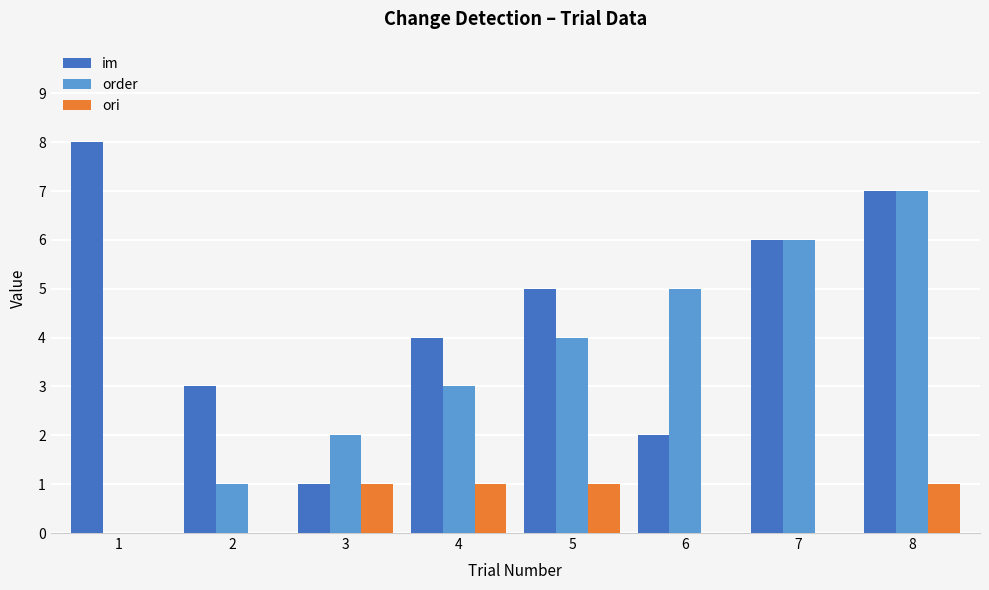

Are the bars horizontal?

No